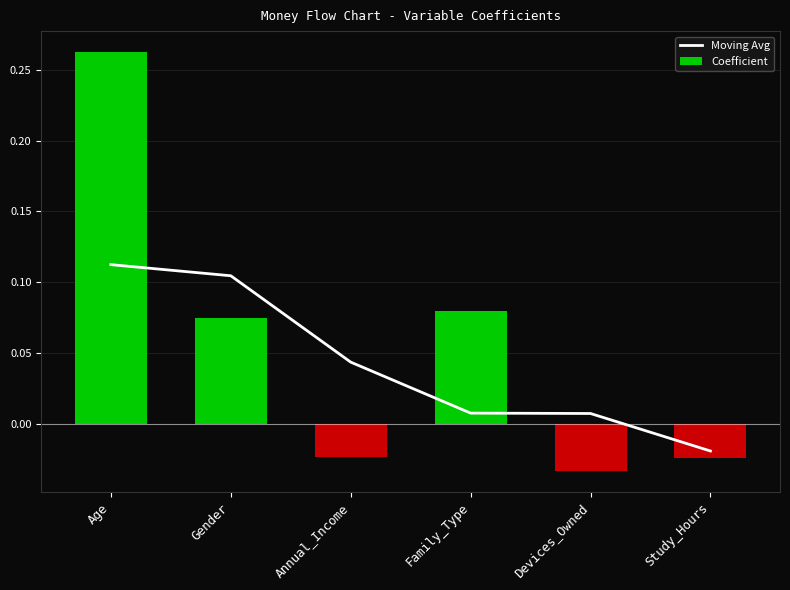

What is the maximum value shown in the chart?

0.3